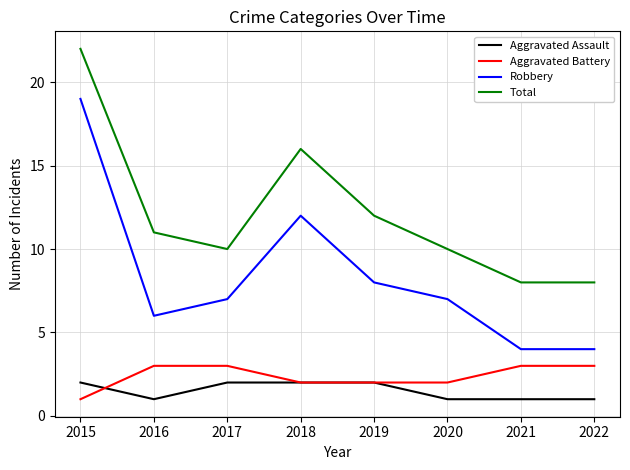

Is it true that Aggravated Battery equals 3 at 2020?

False